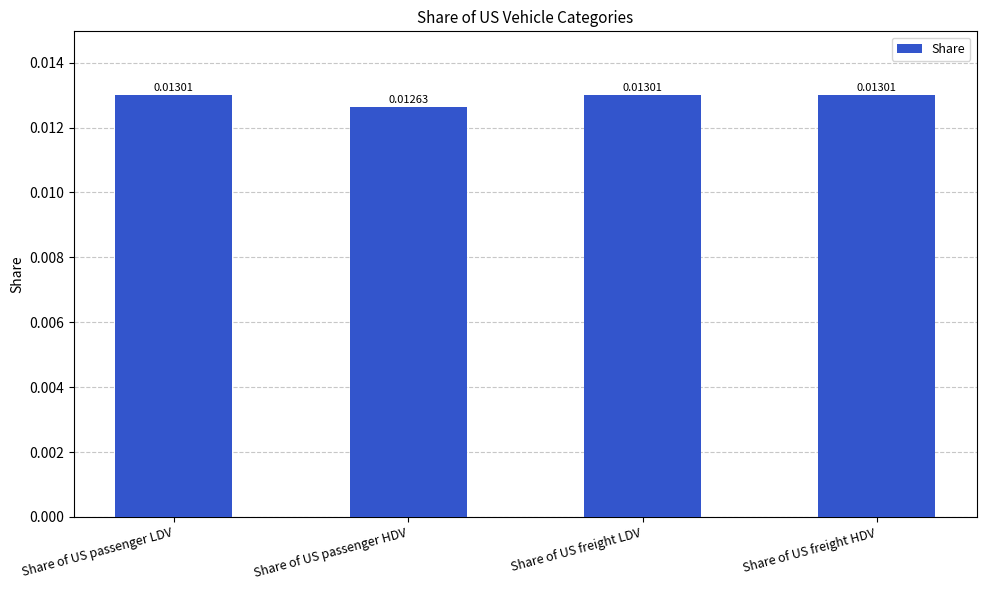

What is the label of the 3rd bar from the right?

Share of US passenger HDV